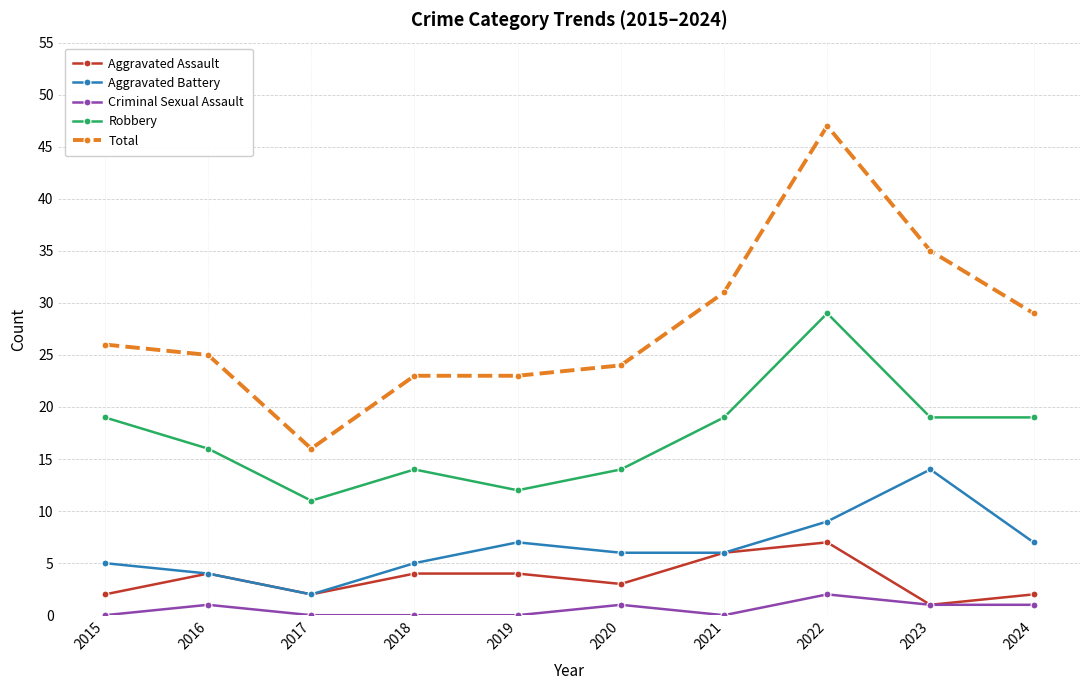

True or false: Aggravated Battery has more than 0 points higher than both neighbors.

True